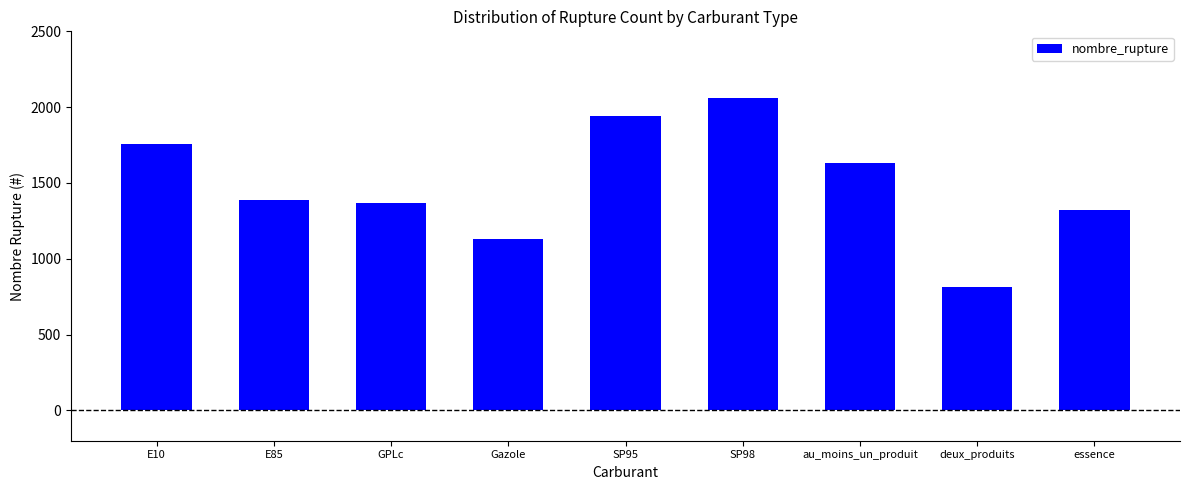

What is the ratio of the value at au_moins_un_produit to the value at GPLc?

1.2